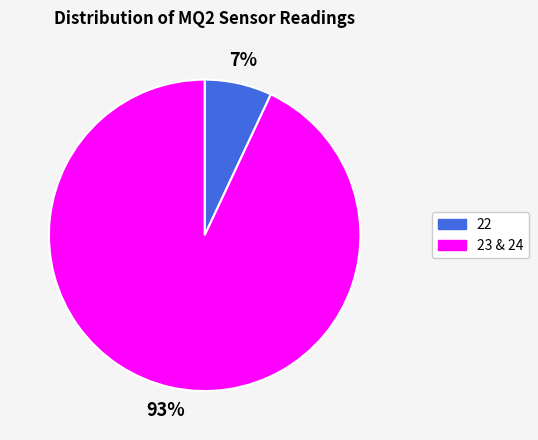

To the nearest percent, what percentage of the pie is 23 & 24?

93%